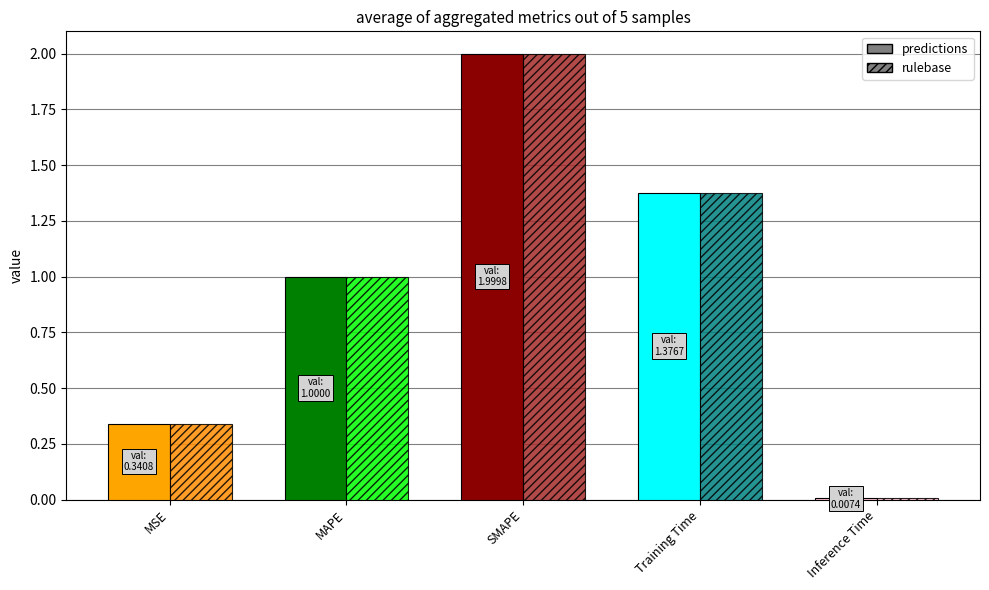

Are the bars grouped side by side (vs. stacked)?

Yes